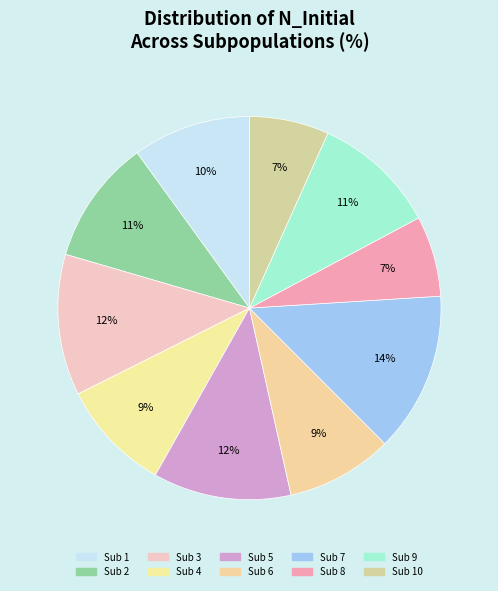

To the nearest percent, what is the average slice percentage?

10%